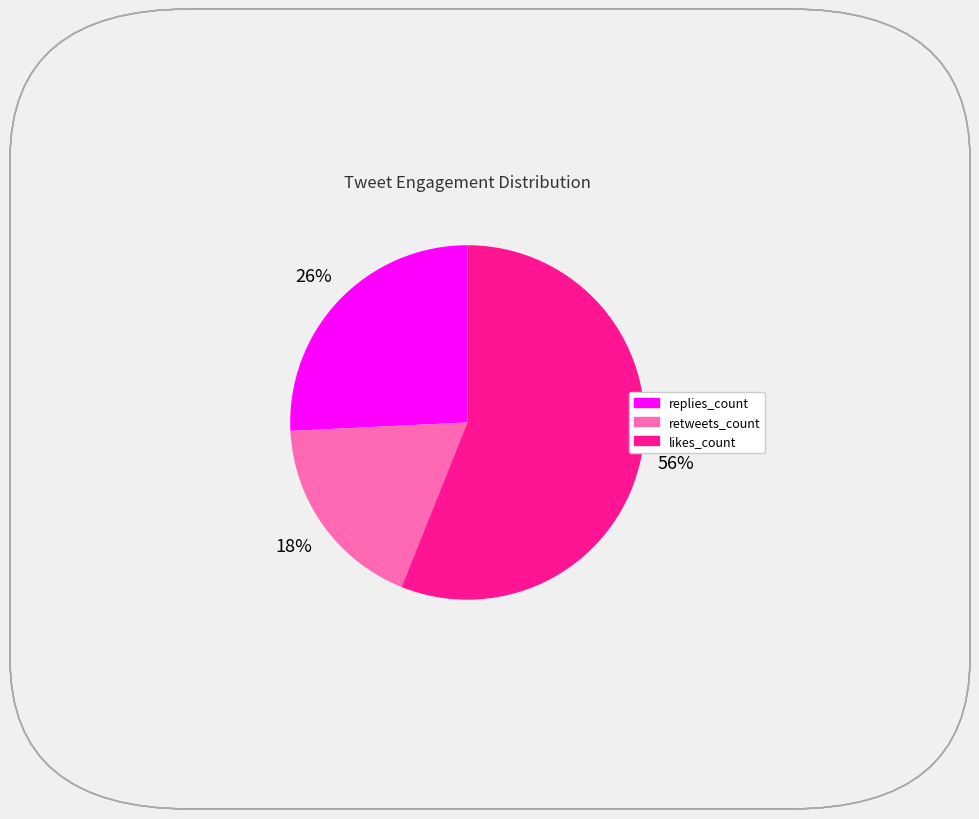

Is there any slice that represents more than half of the pie?

Yes